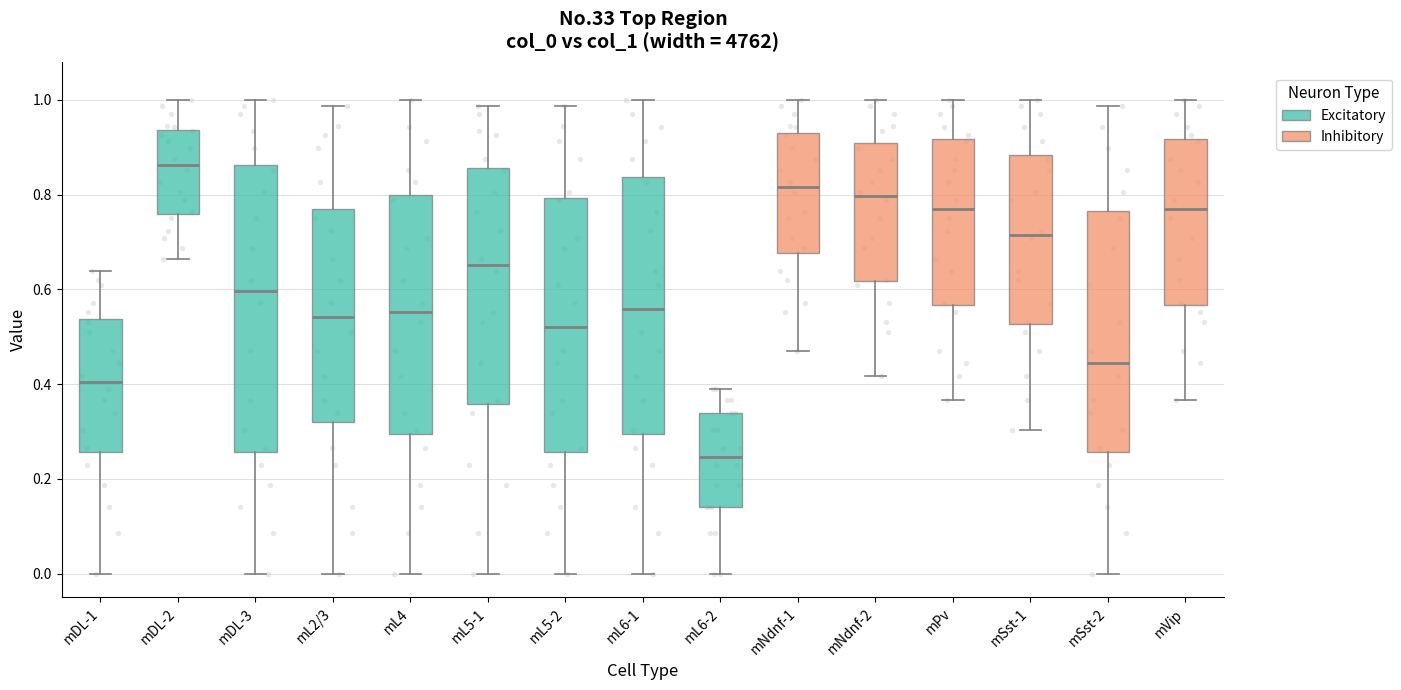

Comparing the boxes themselves (not the whiskers), which one is the tallest?

mDL-3